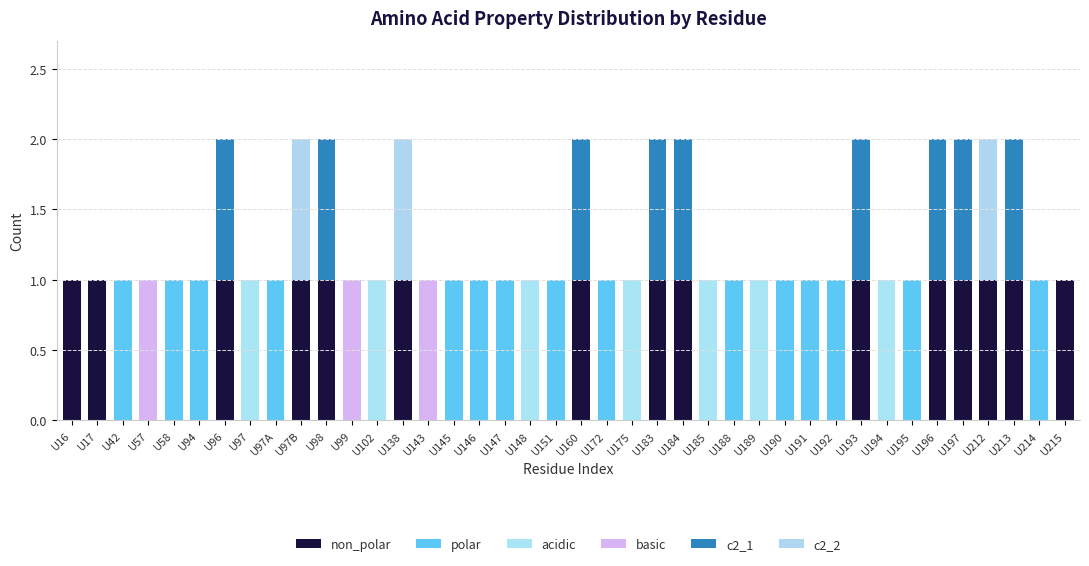

How many distinct data groups are displayed?

6